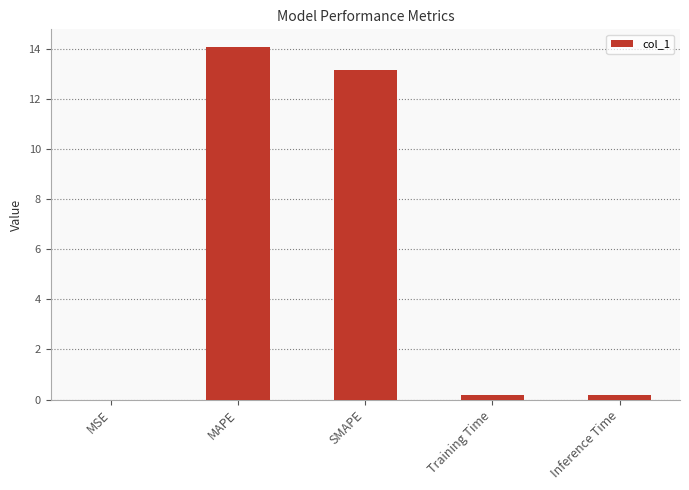

What is the greatest value displayed?

14.1